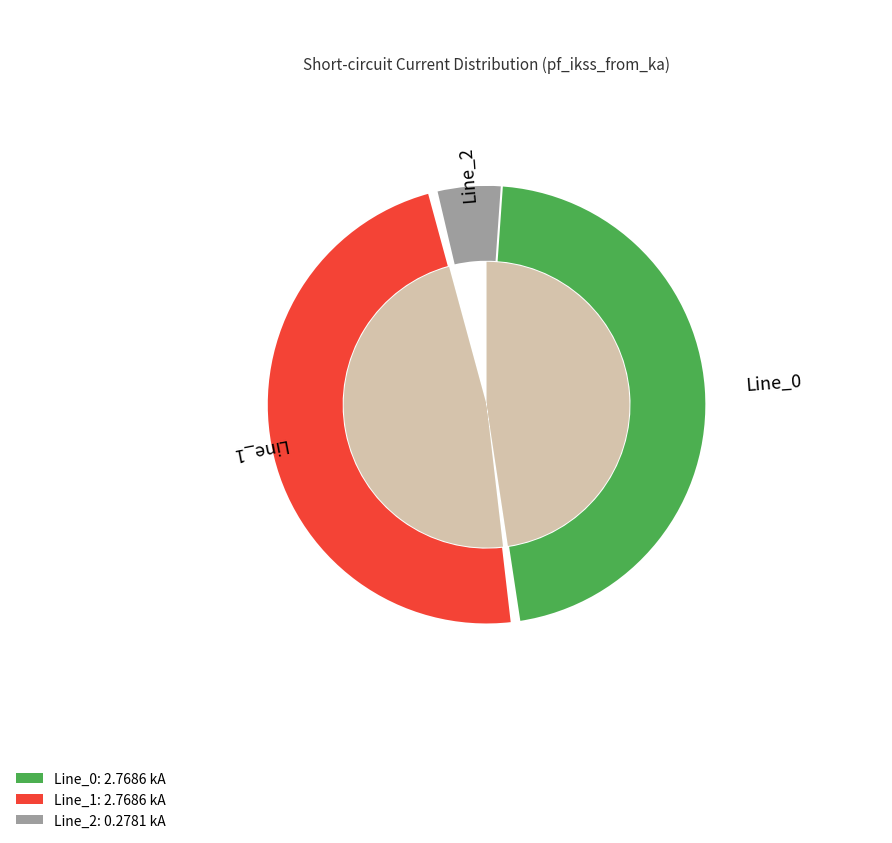

To the nearest percent, what is the difference between the largest and smallest slice percentages?

43%